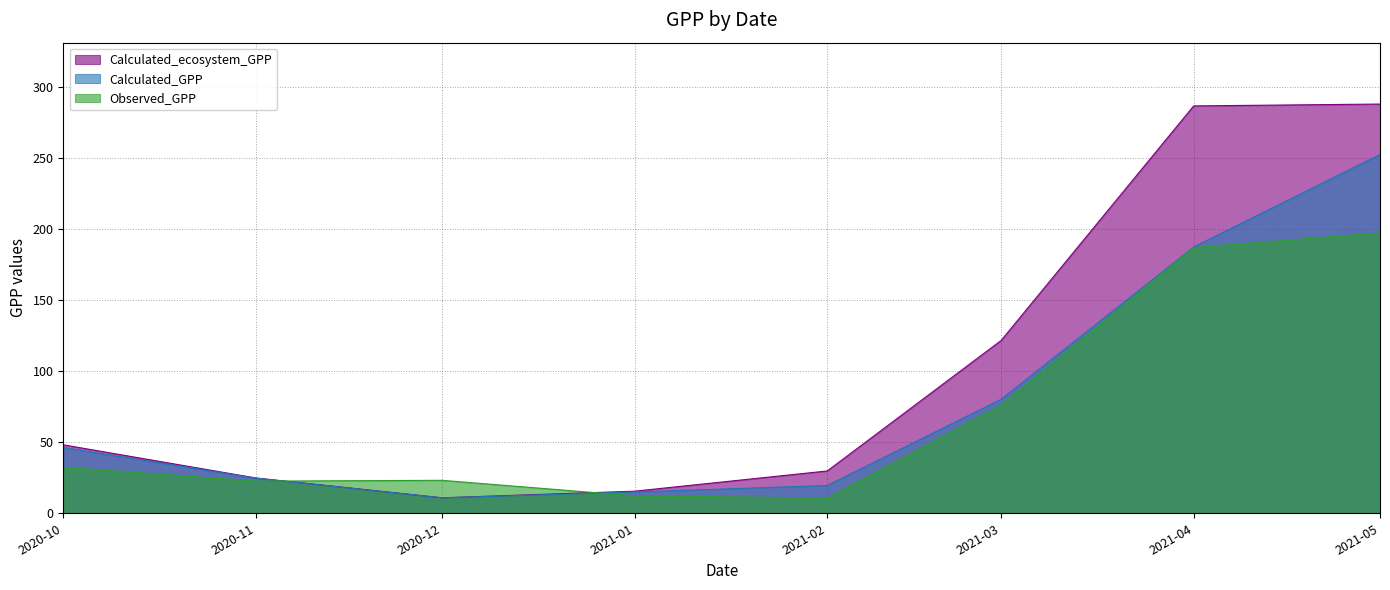

What is the difference between the highest and lowest values at 2021-02?

19.0